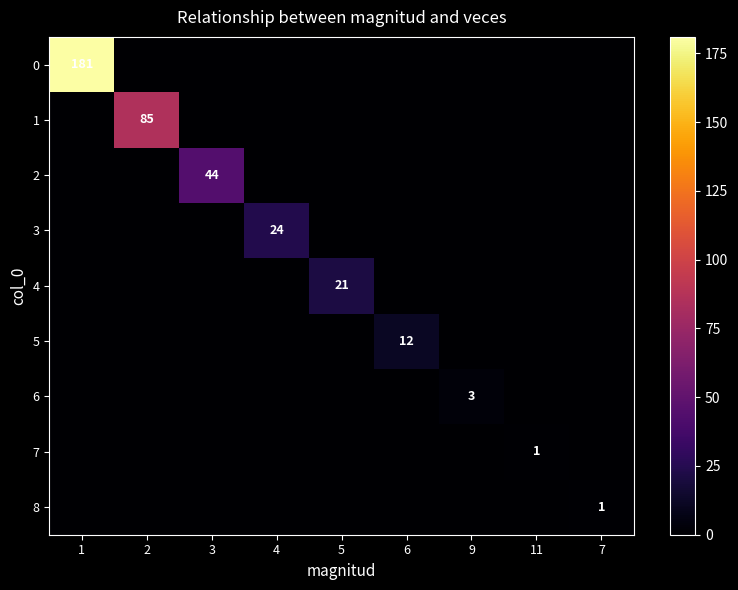

How many values in the 3 series exceed 0?

1